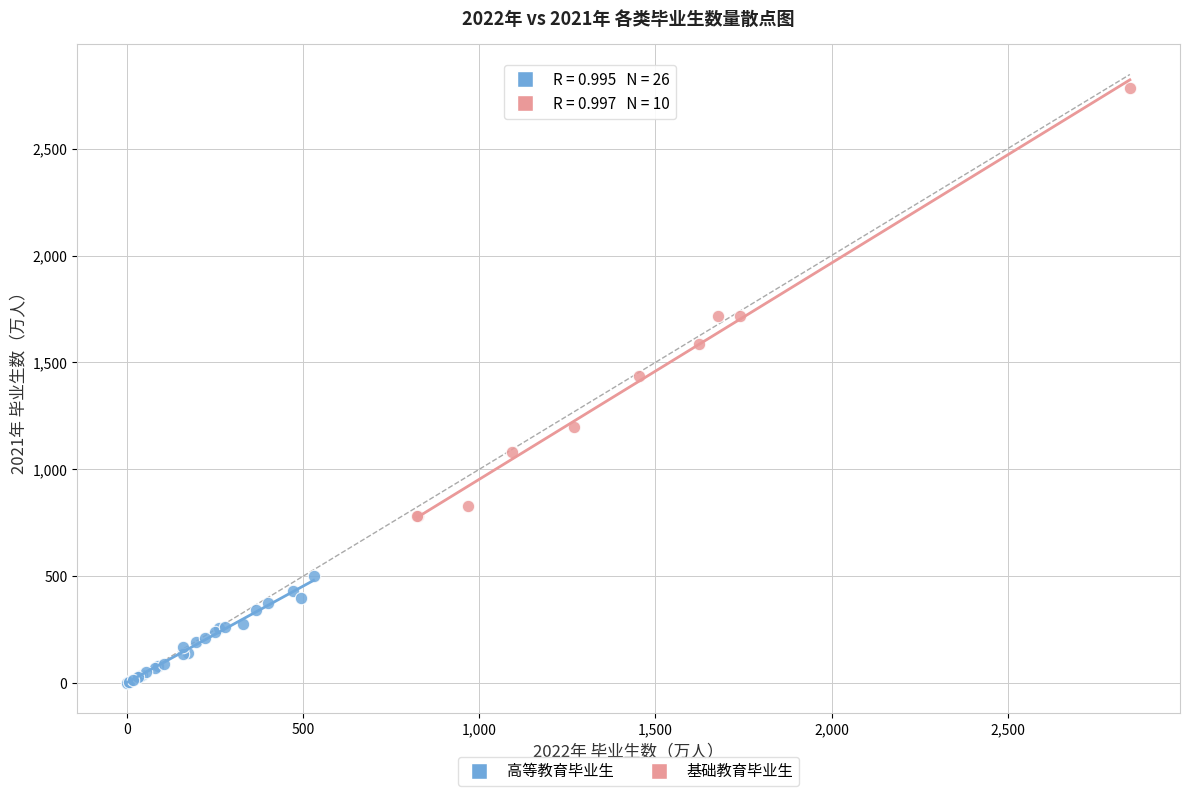

What are all the series names shown in the legend?

高等教育毕业生, 基础教育毕业生